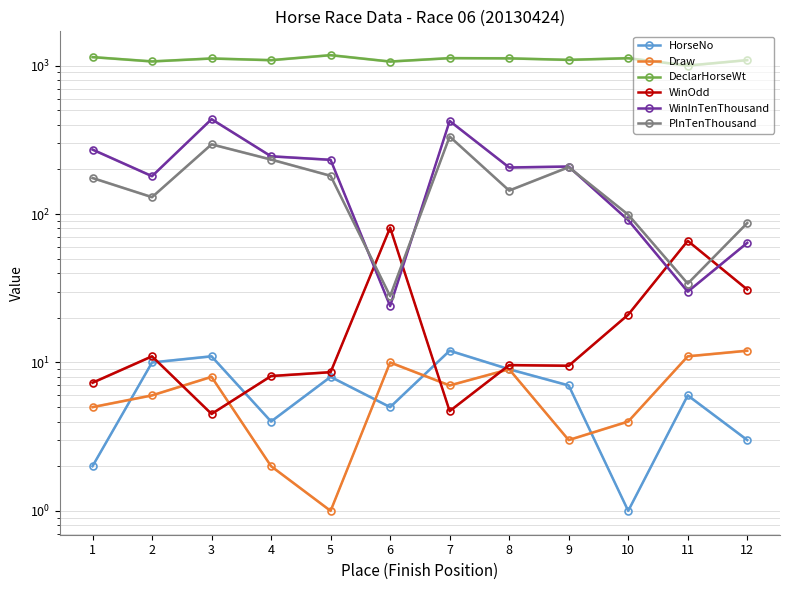

True or false: DeclarHorseWt and WinInTenThousand intersect in this chart.

False